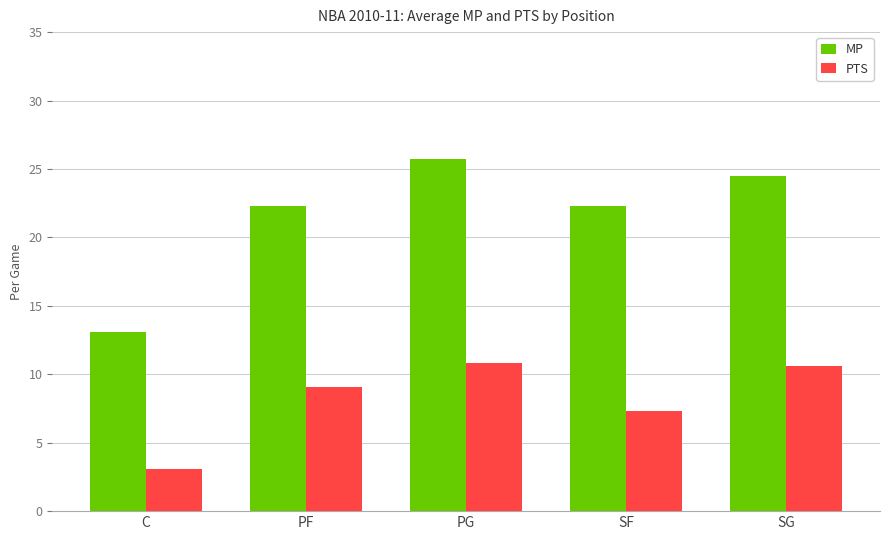

How many bars are there in total?

10